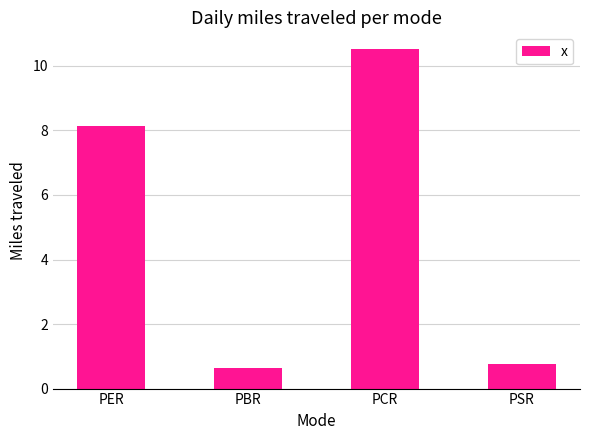

What is the value of the 1st bar from the left?

8.1